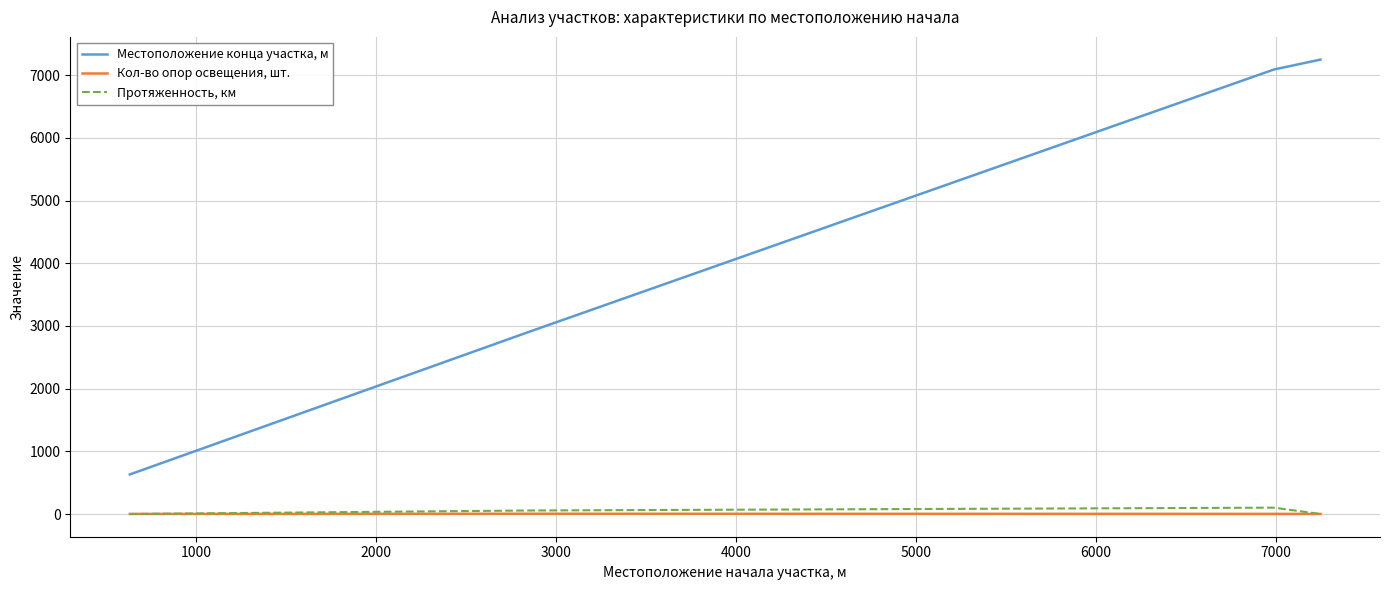

What is the maximum value shown in the chart?

7248